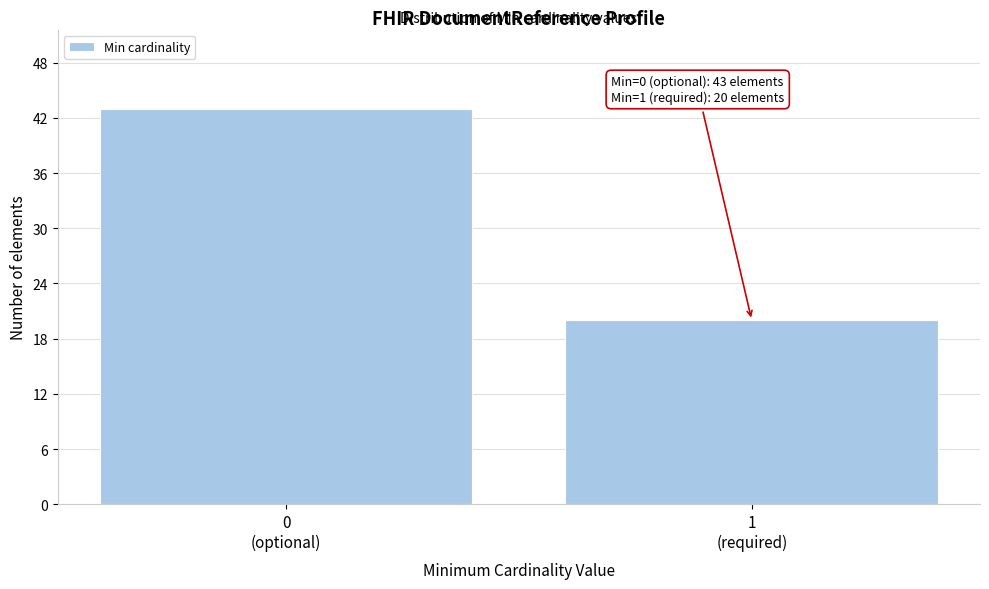

Reading right to left, list all the values displayed in this chart.

20	43